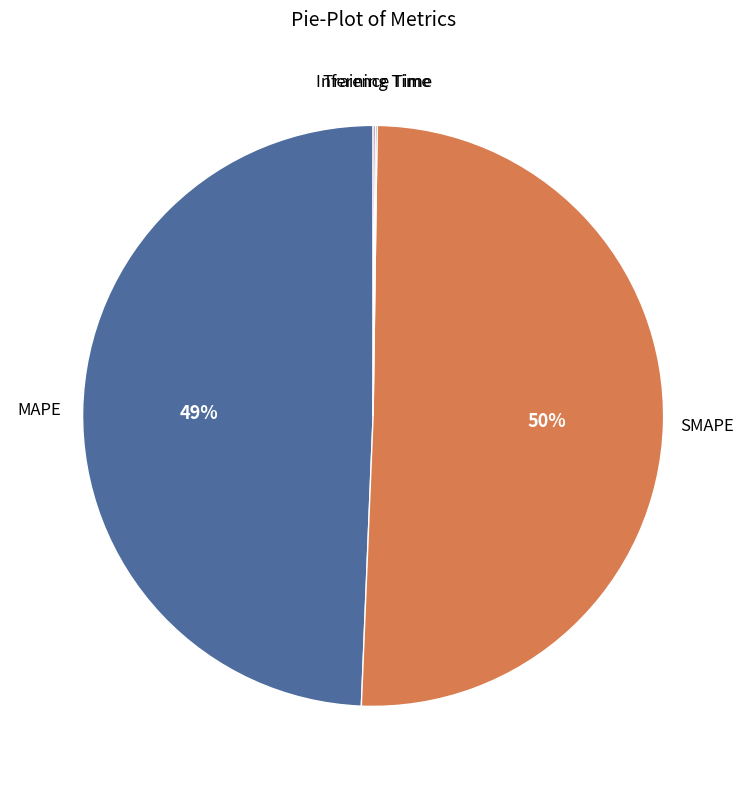

To the nearest percent, what is the average slice percentage?

25%